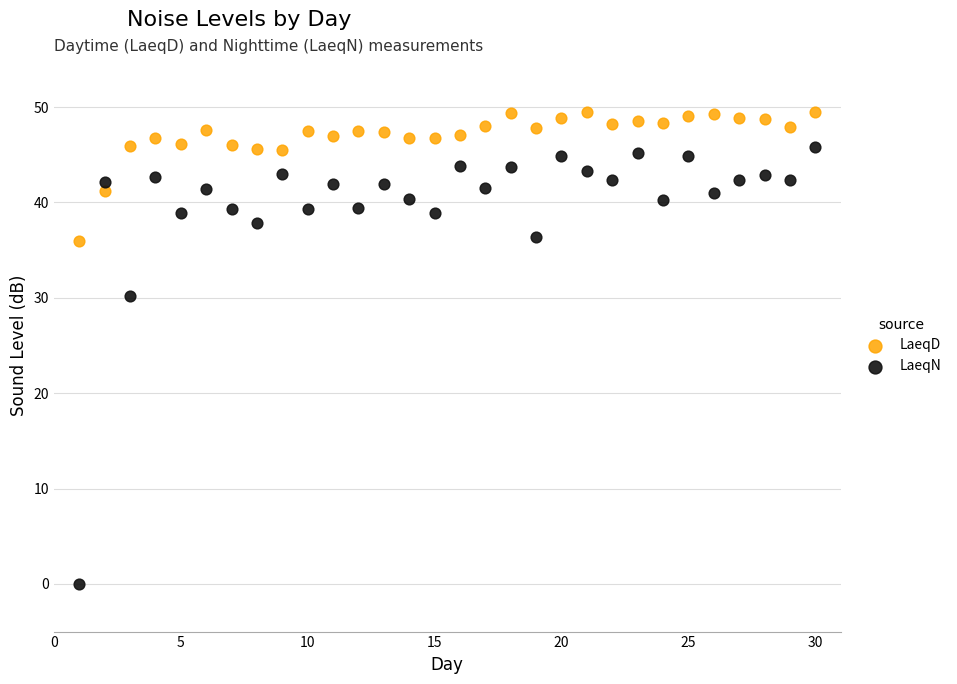

Which series contains the highest Y value?

LaeqD